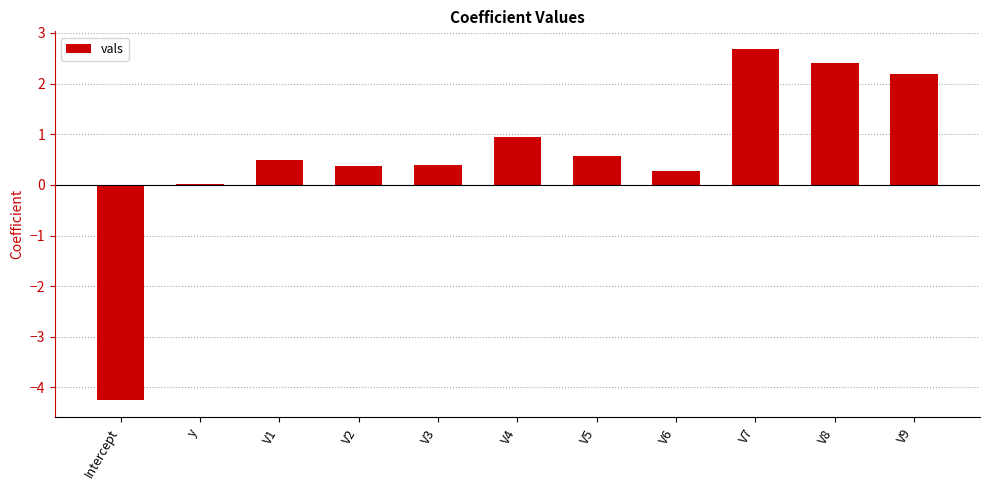

What is the maximum value shown in the chart?

2.7